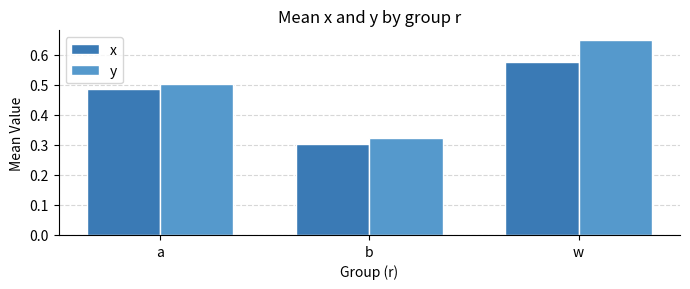

What is the label of the 2nd bar from the left?

b